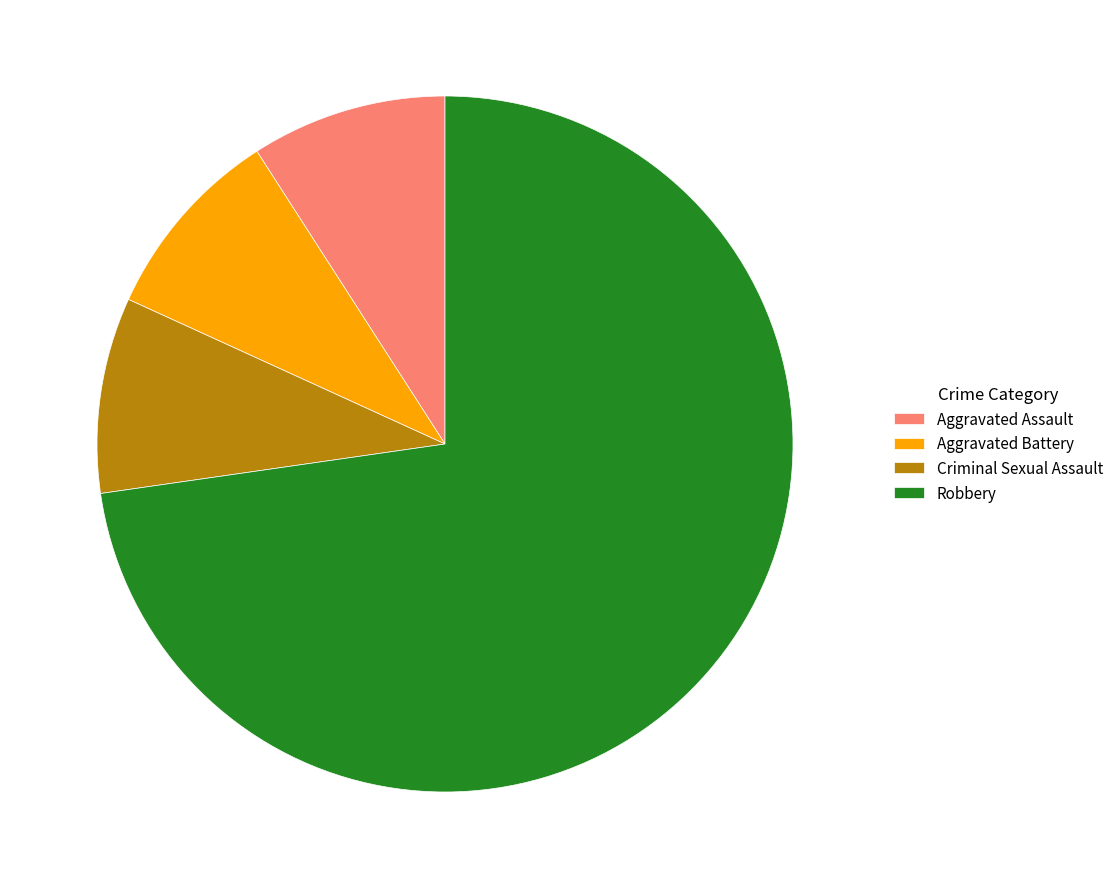

Approximately how many times larger is the value at Aggravated Assault compared to Aggravated Battery?

1.0